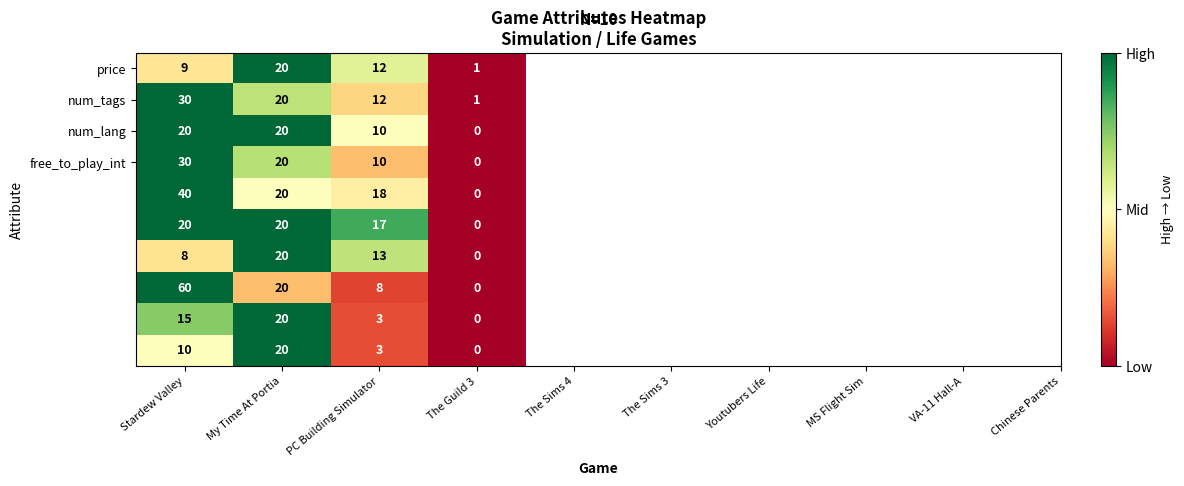

What is the greatest value displayed?

60